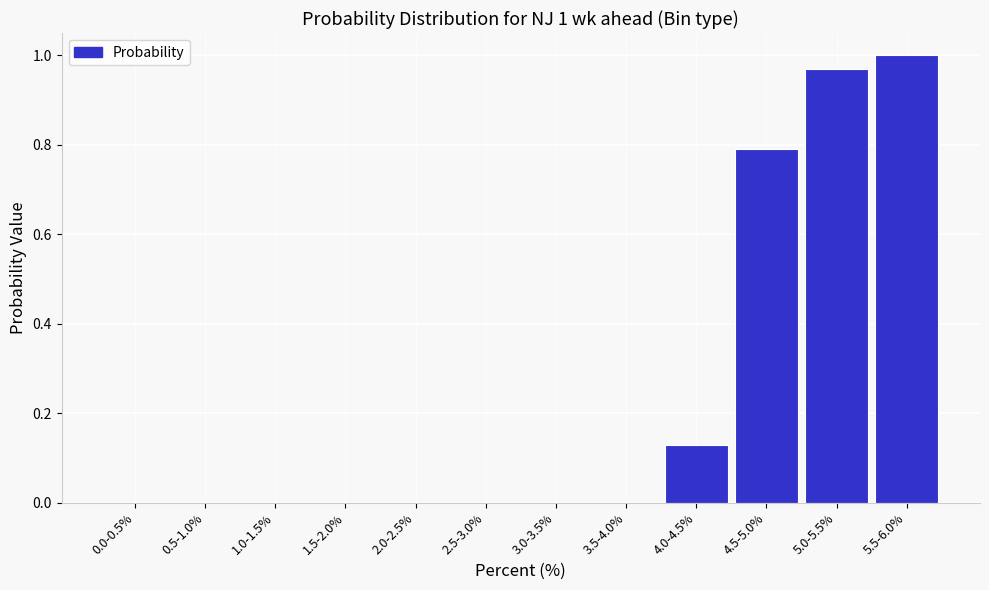

Which label corresponds to the largest value in the chart?

5.5-6.0%